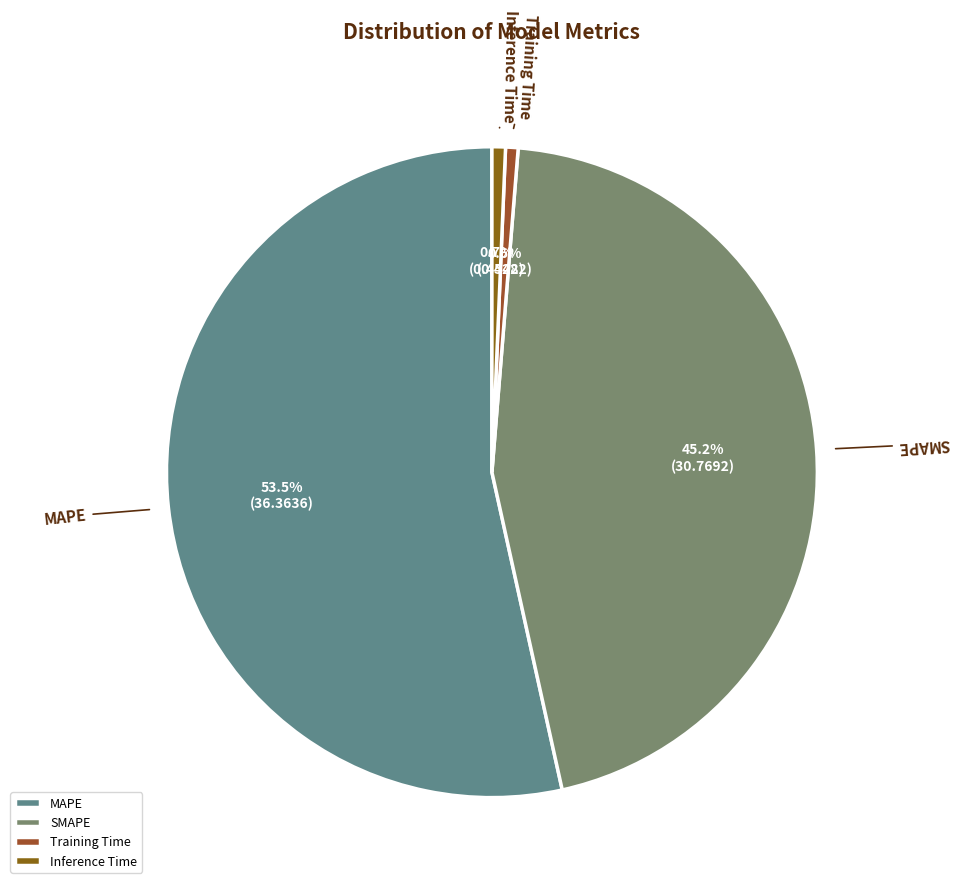

True or false: Training Time accounts for 11% of the total.

False